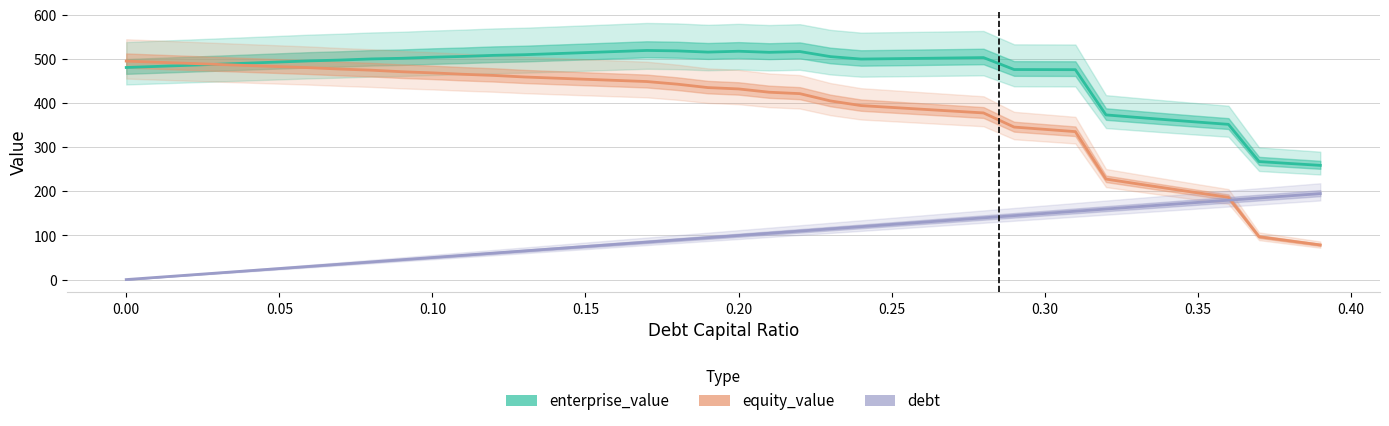

True or false: equity_value and enterprise_value intersect in this chart.

True